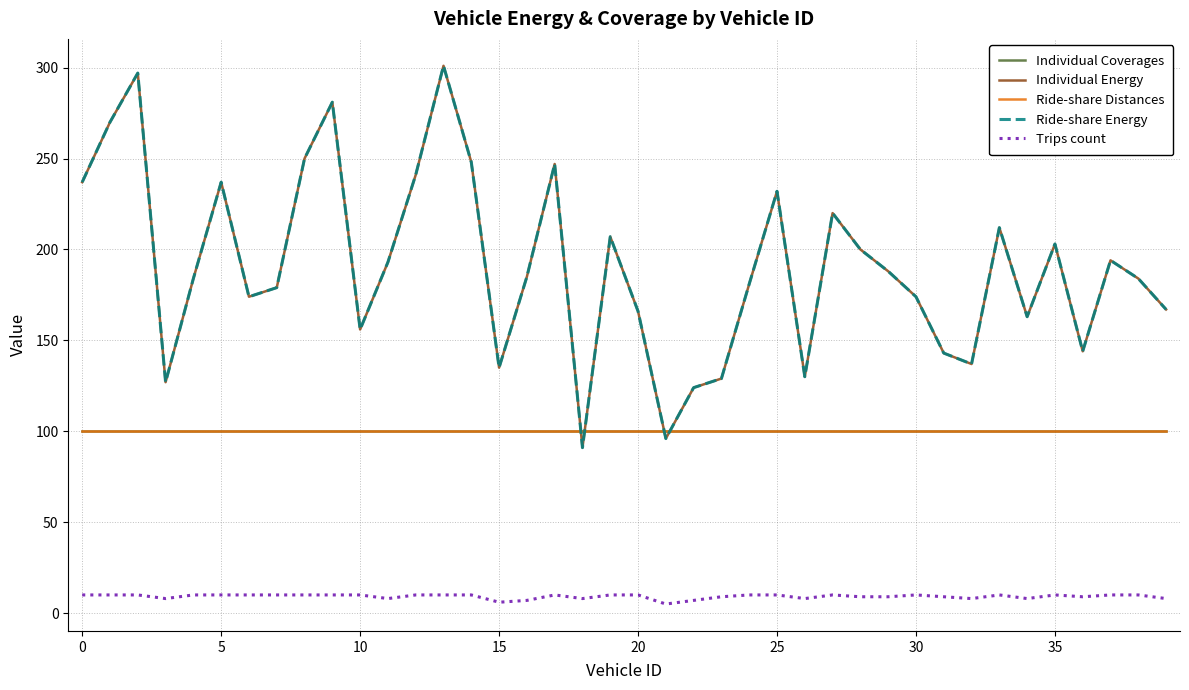

Is this an area chart (filled region under the line)?

No